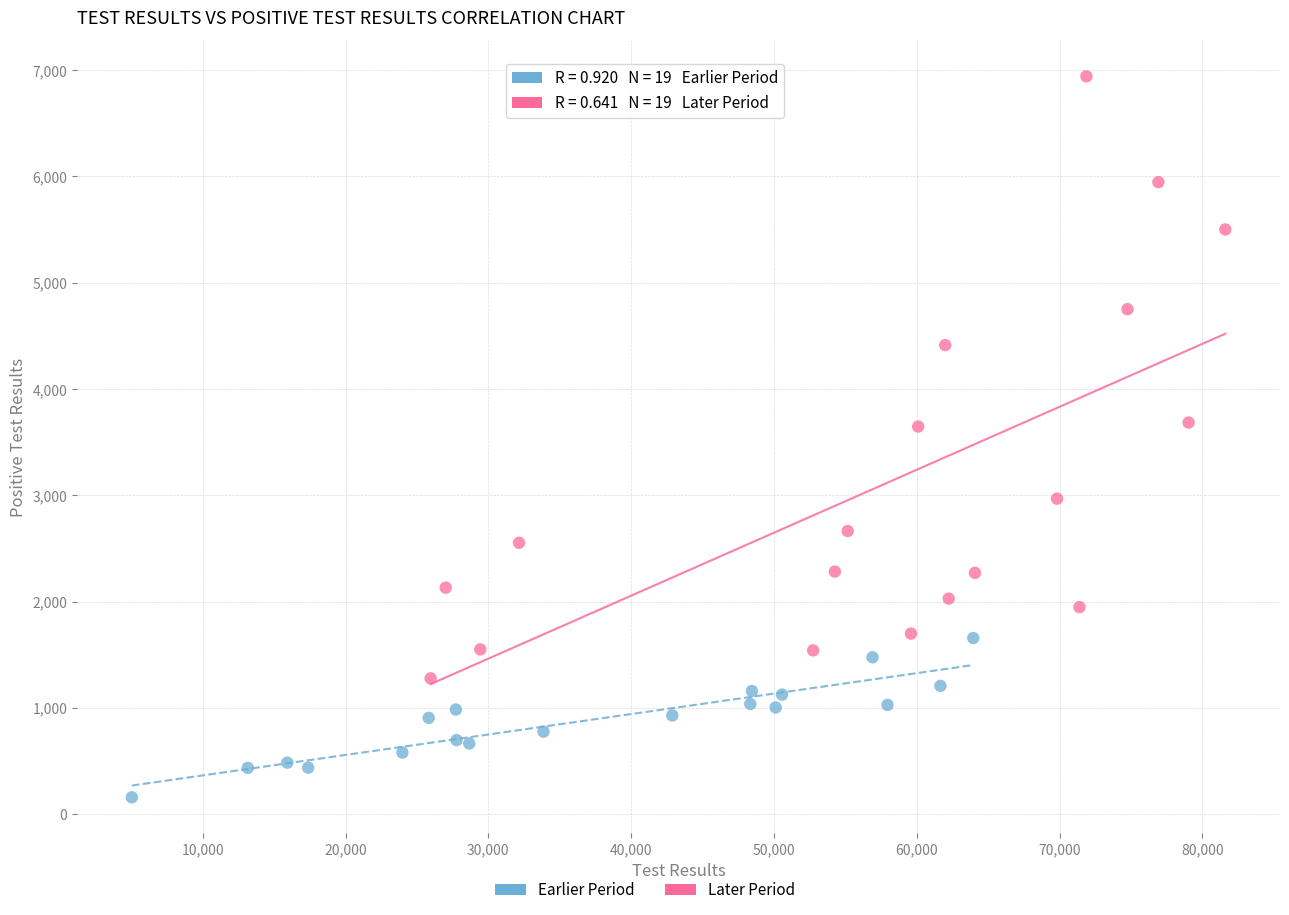

Which series contains the highest Y value?

Later Period